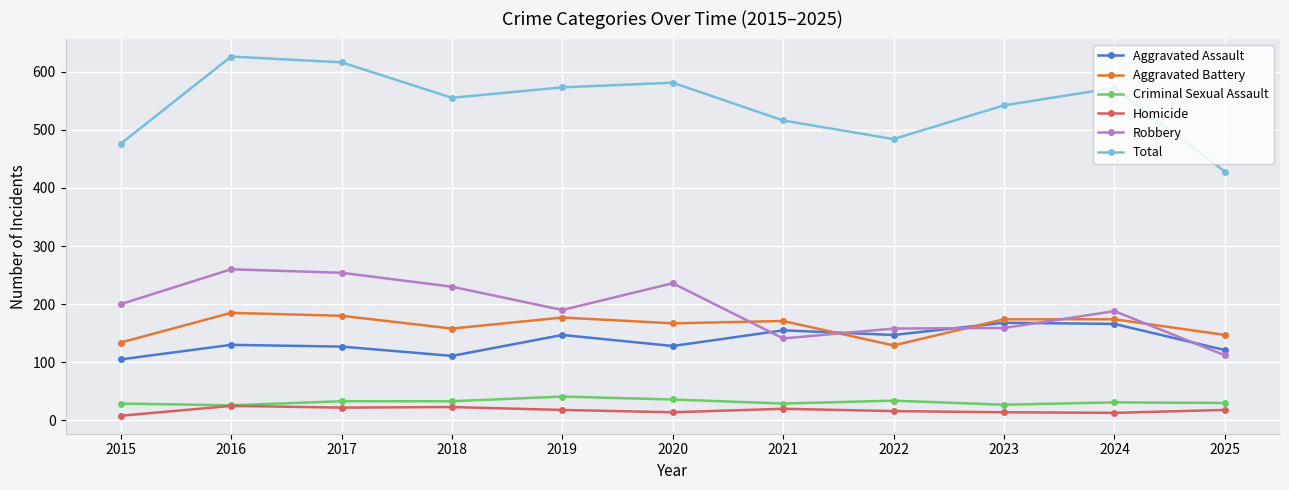

Which category has the highest value in the Total series?

2016